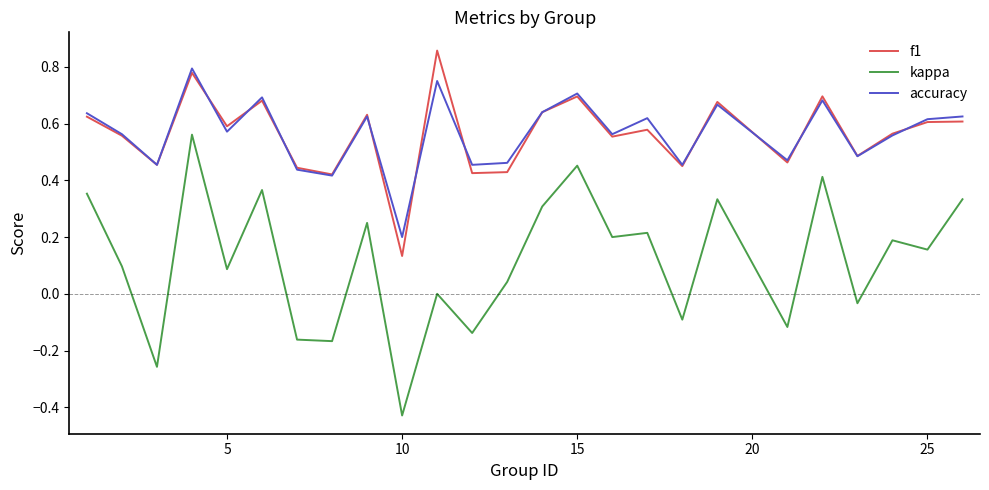

True or false: f1 and kappa cross at least once.

False